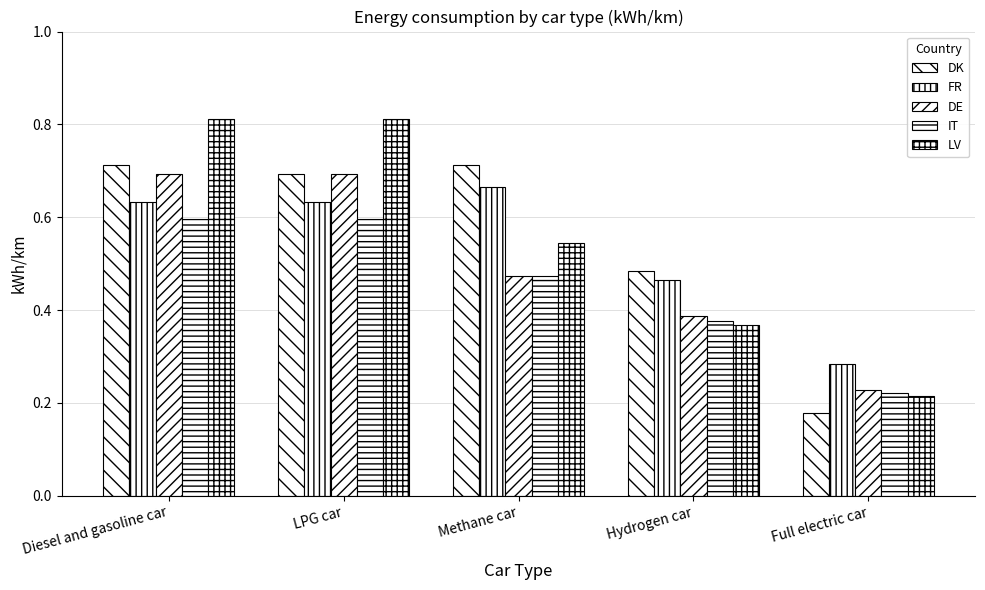

List the series in order of their peak value, highest first.

LV, DK, DE, FR, IT